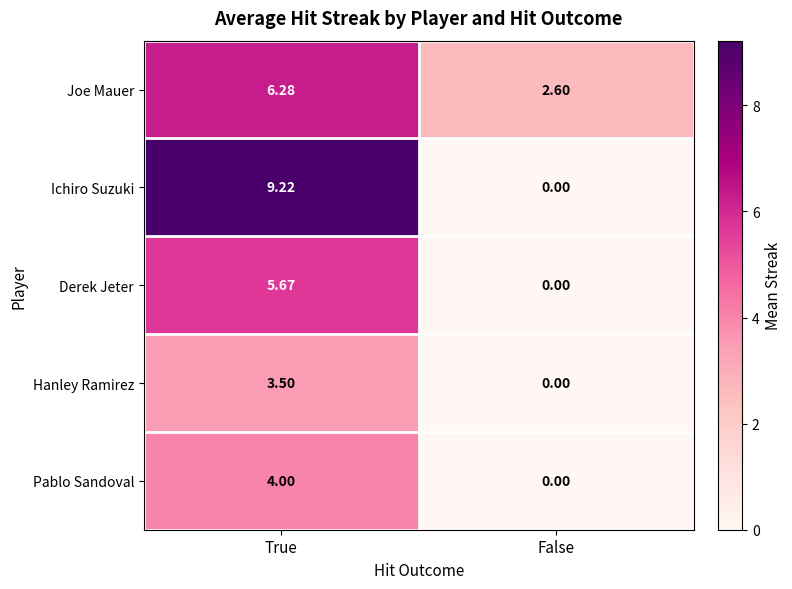

Between True and False, which series saw the biggest shift?

Ichiro Suzuki